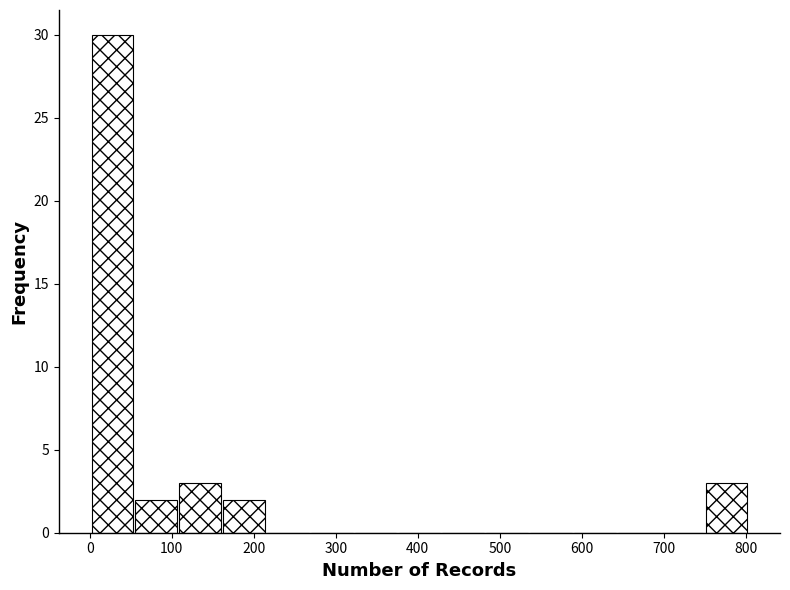

Reading left to right, transcribe this chart: for each bar, give the range it covers on the x-axis and its height. Neither the bar edges nor the heights are printed on the chart, so give them approximately, as read against the axes.

0 to 50: 30
50 to 110: 2
110 to 160: 3
160 to 210: 2
210 to 270: 0
270 to 320: 0
320 to 380: 0
380 to 430: 0
430 to 480: 0
480 to 540: 0
540 to 590: 0
590 to 640: 0
640 to 700: 0
700 to 750: 0
750 to 800: 3